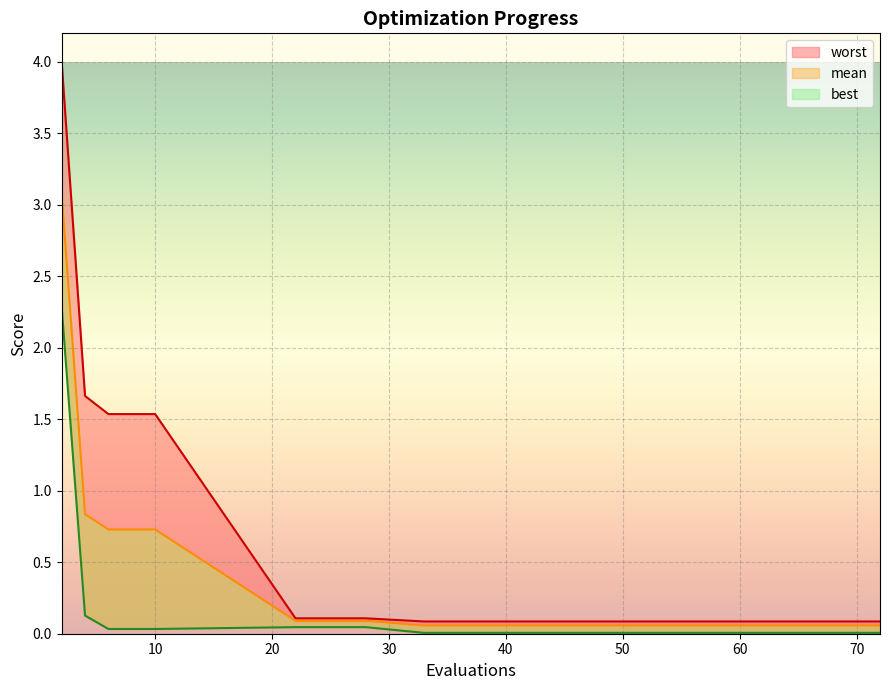

Which series has the widest spread of values?

worst